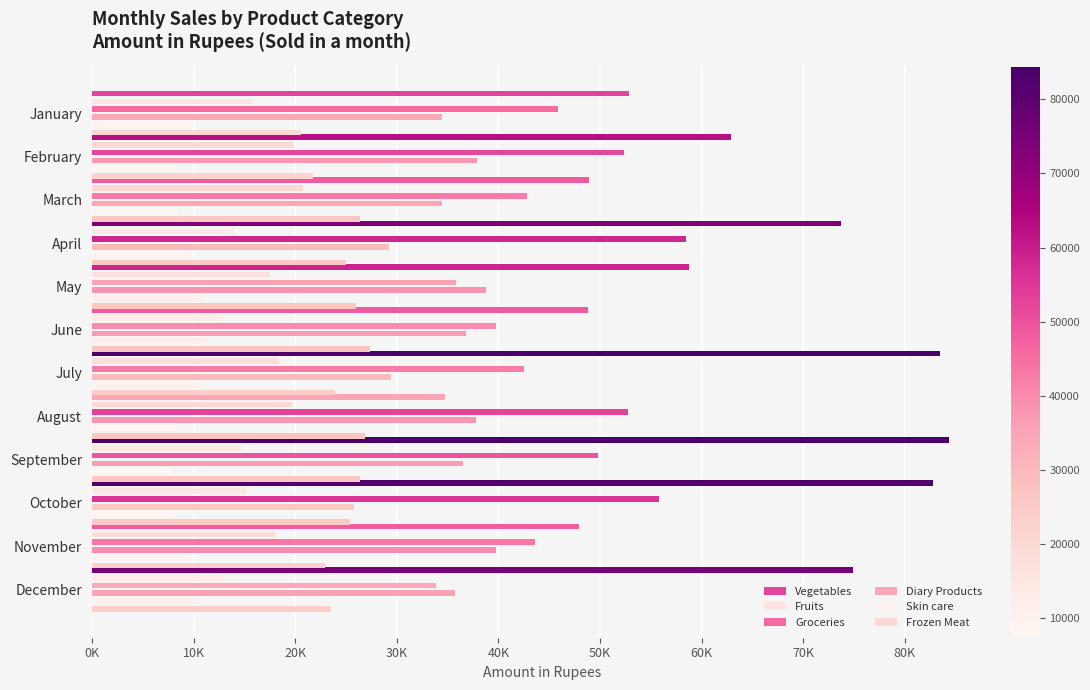

Which series has the largest total across all categories?

Vegetables